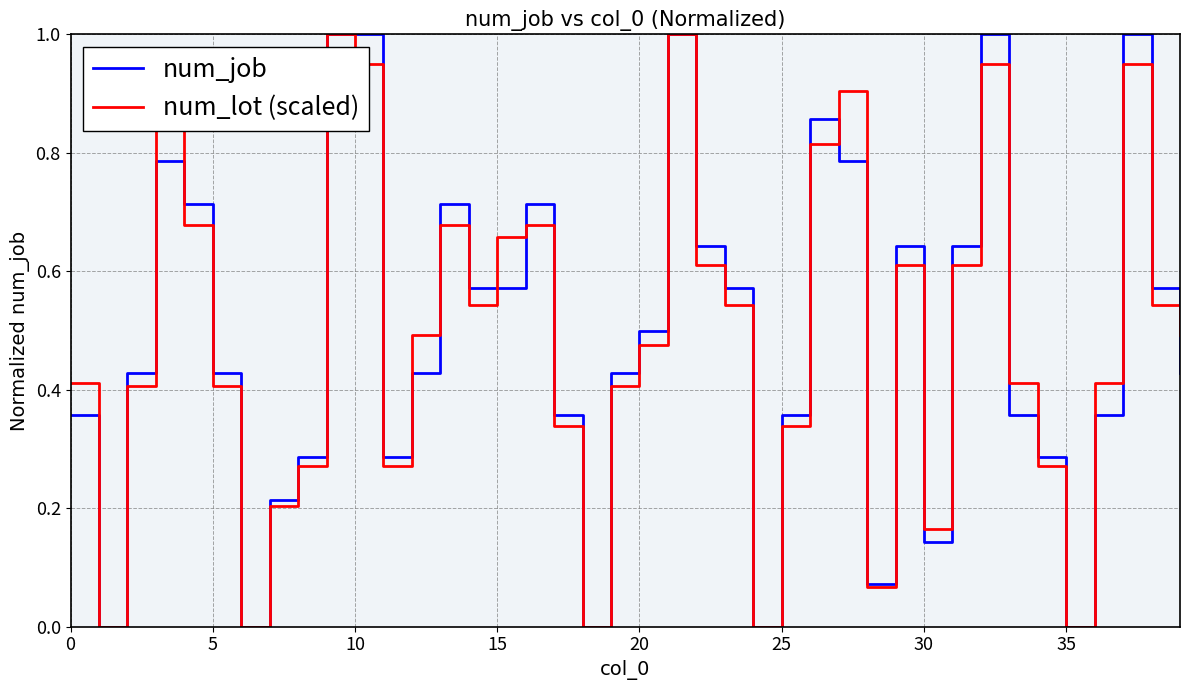

What is the maximum value shown in the chart?

1.0